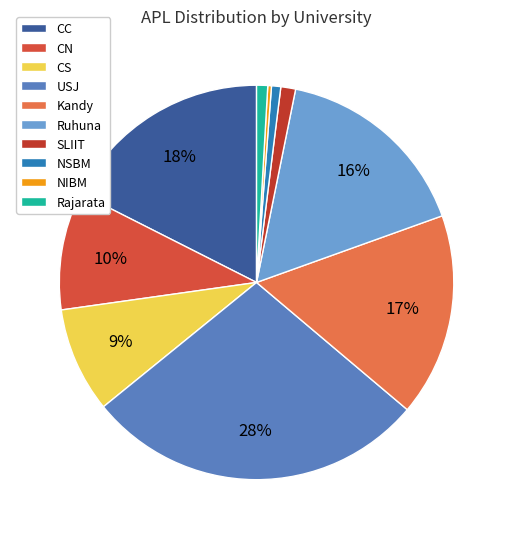

To the nearest percent, what percentage of the pie is CC?

18%